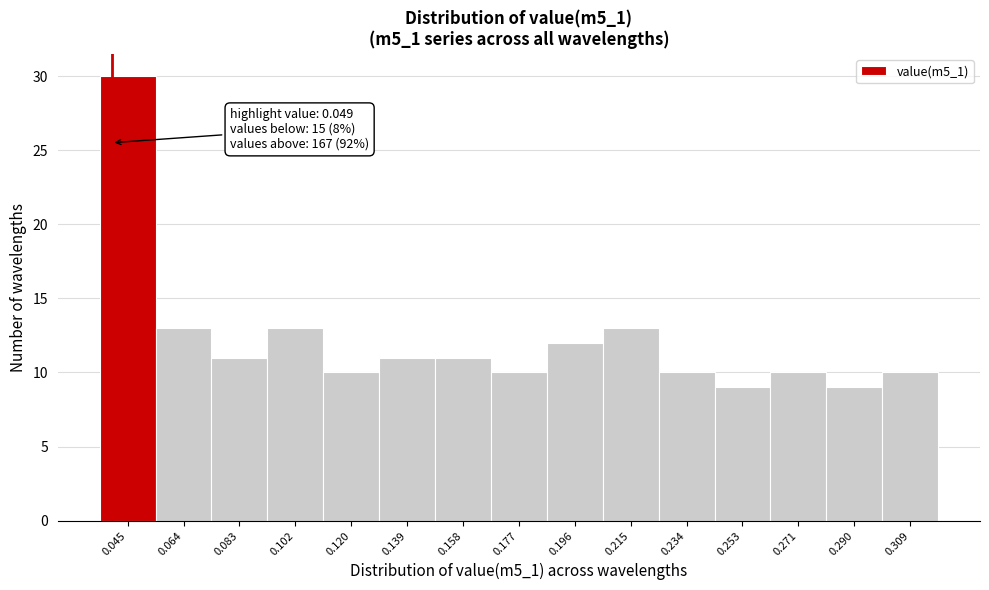

Reading left to right, what are all the values shown in this chart?

30	13	11	13	10	11	11	10	12	13	10	9	10	9	10